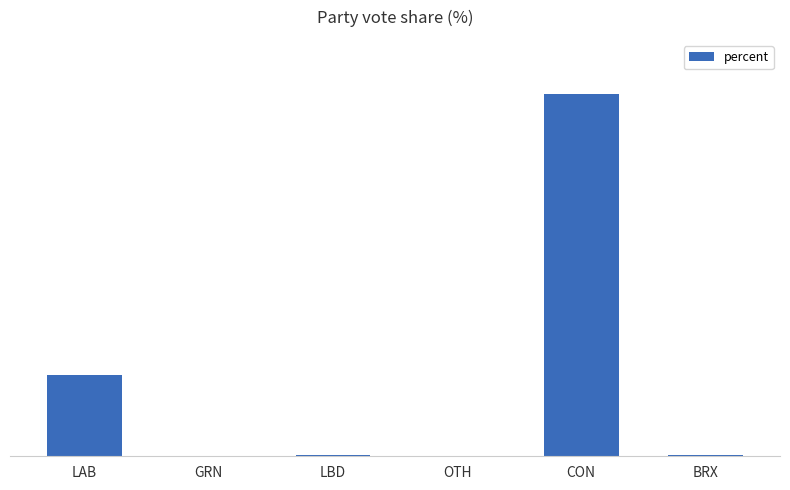

Which has a higher value, CON or GRN?

CON